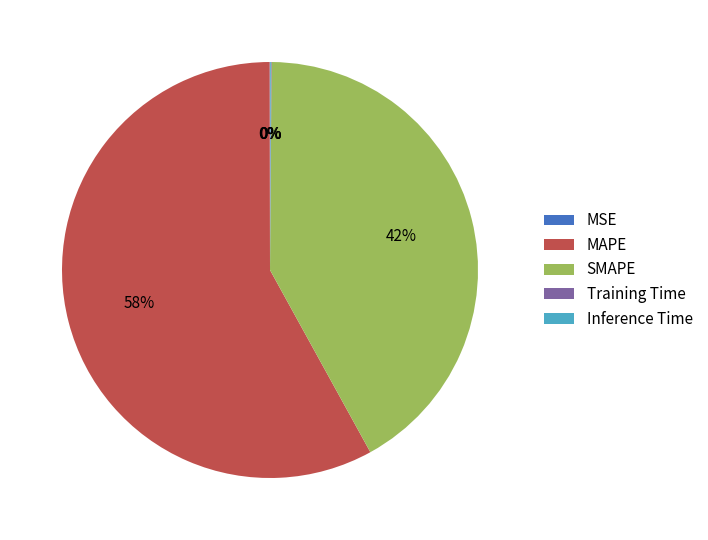

Which slice is the largest?

MAPE